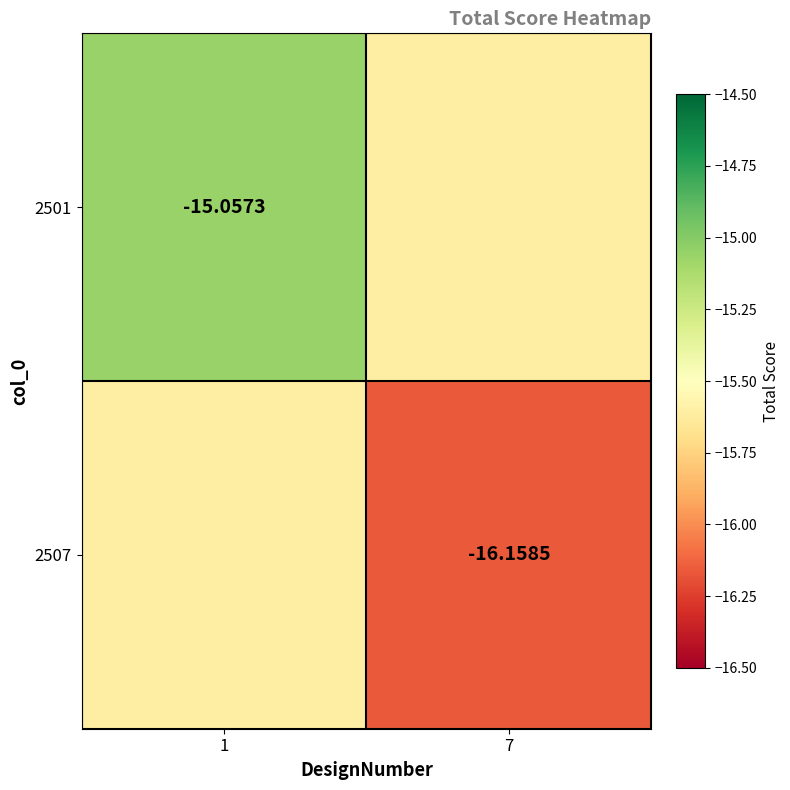

List the labels in order of 2501 value, smallest first.

7, 1